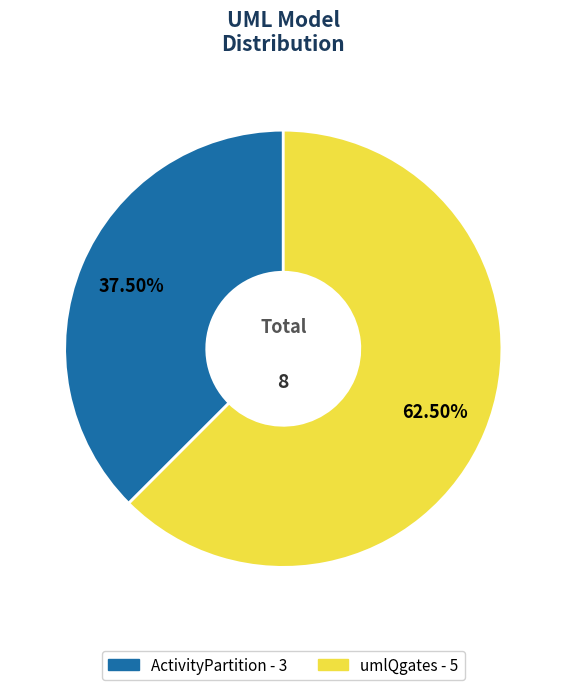

Does any single category account for the majority?

Yes